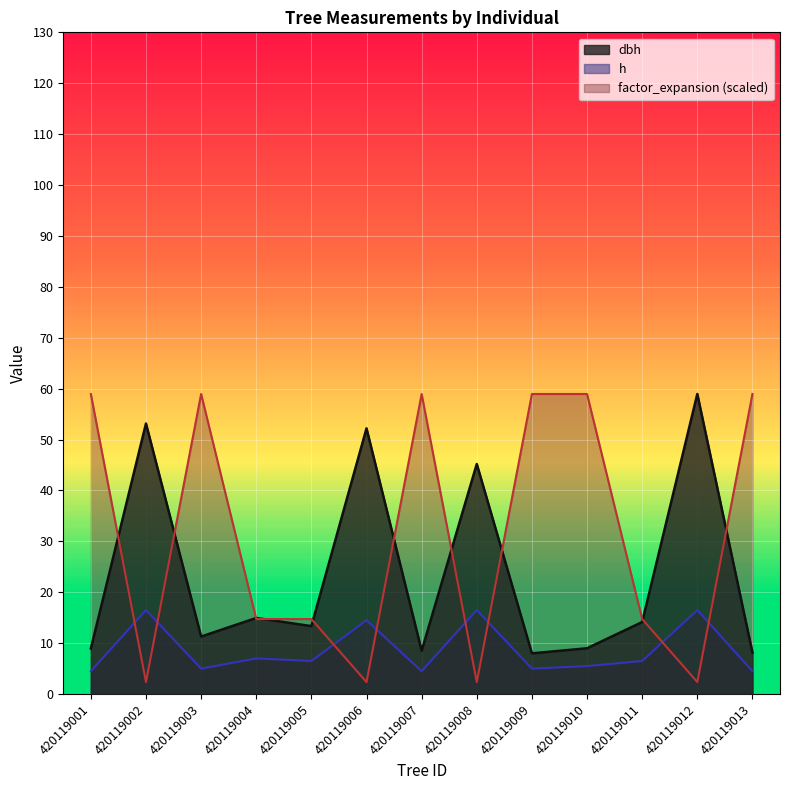

What is the difference between the maximum and second lowest values in the factor_expansion series?

56.6